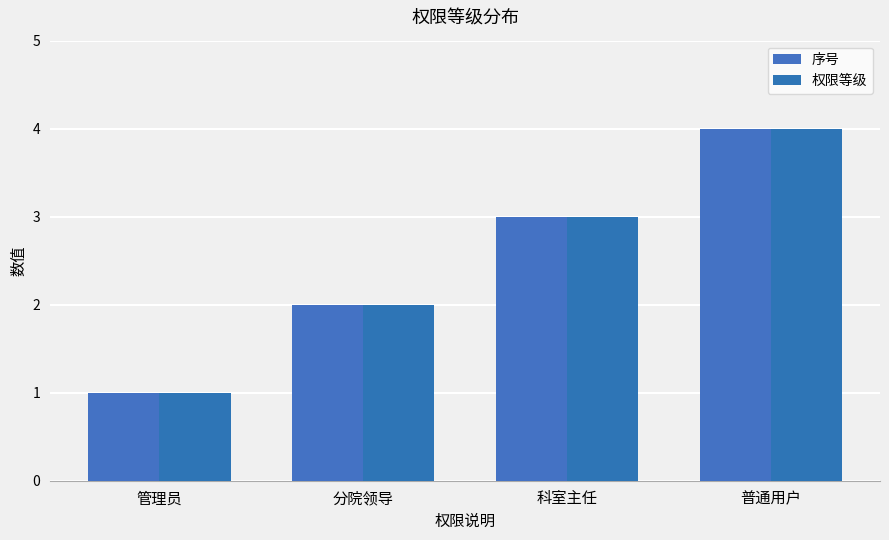

Between 管理员 and 分院领导, which is larger?

分院领导